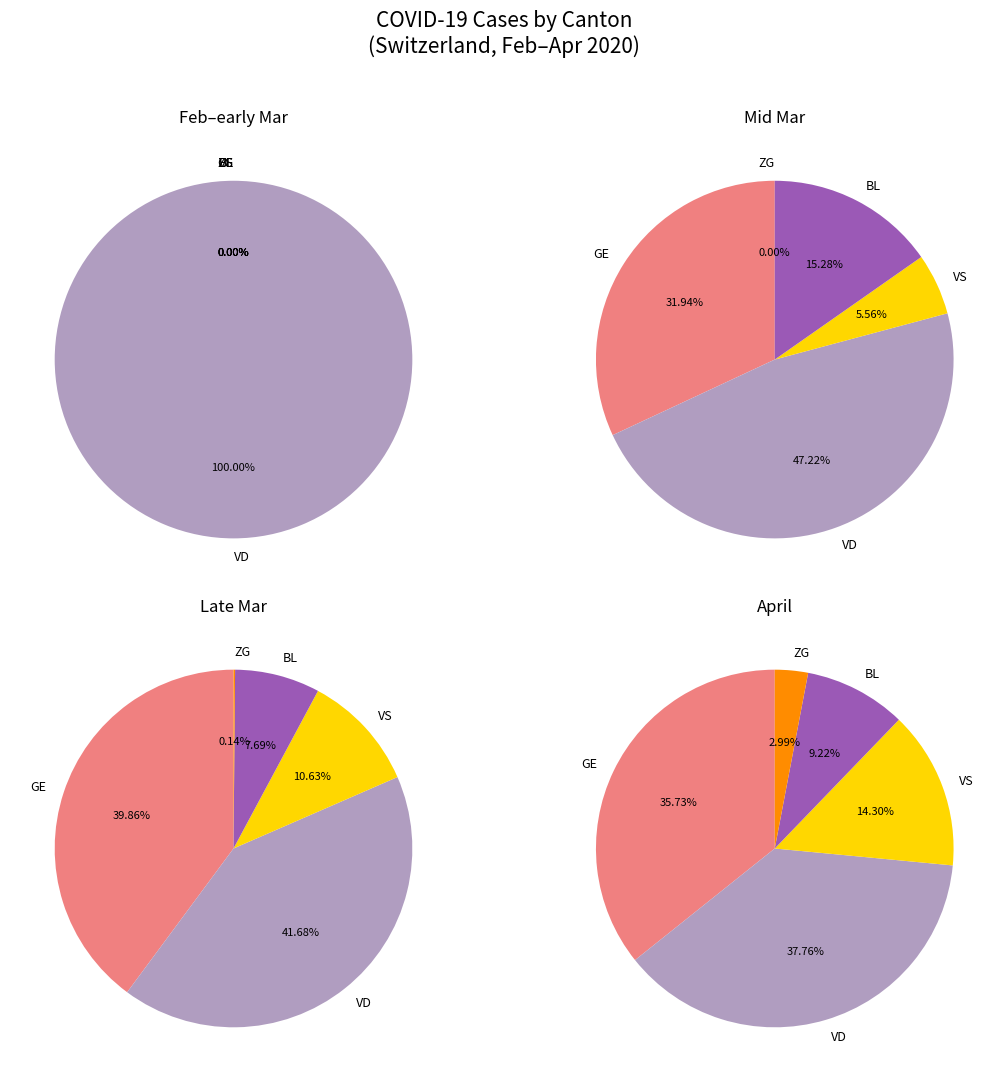

True or false: 31 accounts for 17% of the total.

False